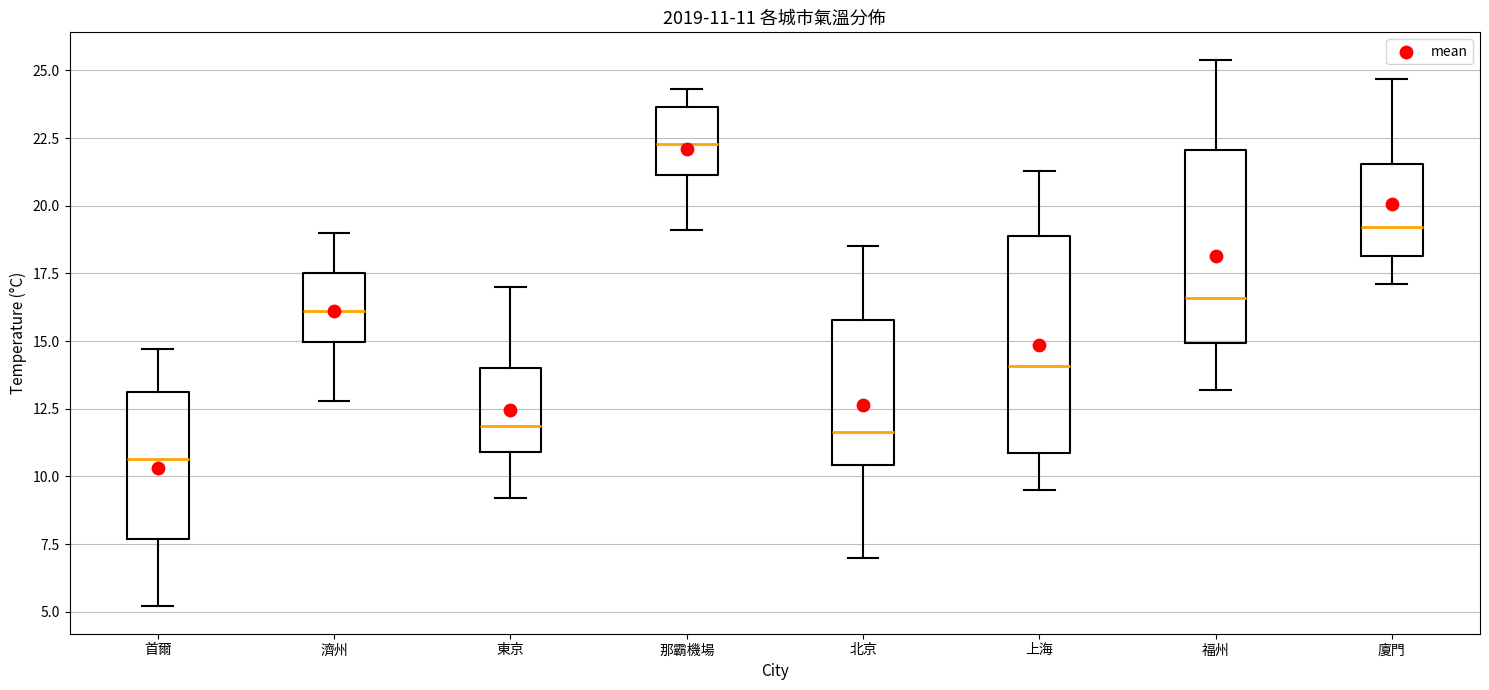

Which box has the lowest median line?

首爾